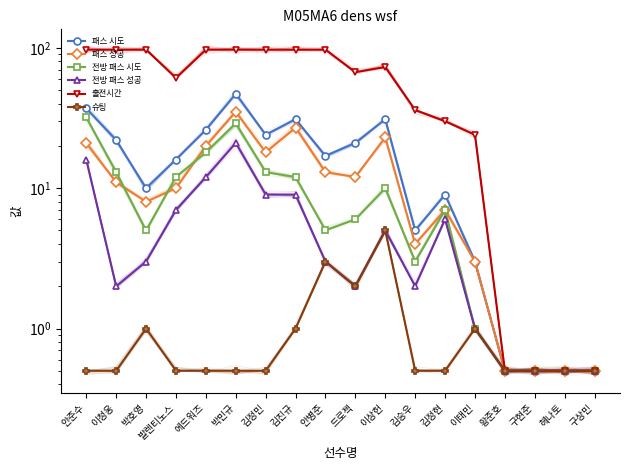

Which series has the largest range (max minus min)?

출전시간